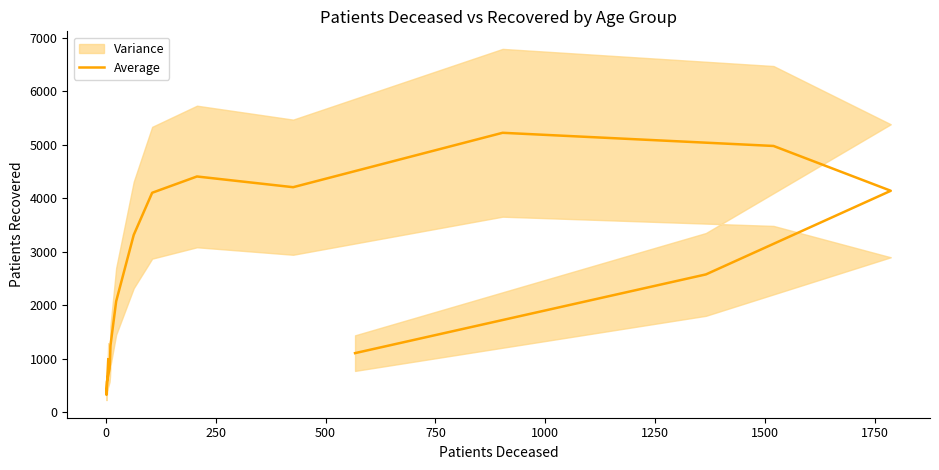

How many data points does each series have?

16